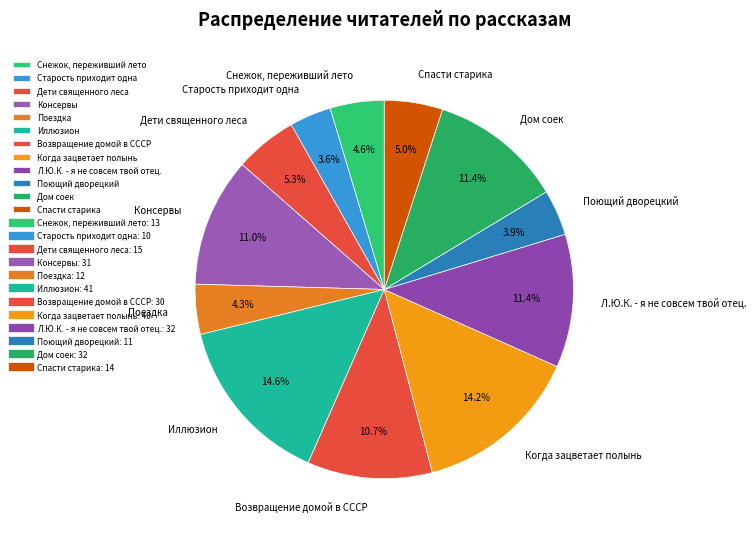

To the nearest percent, what portion does Дом соек represent?

11%